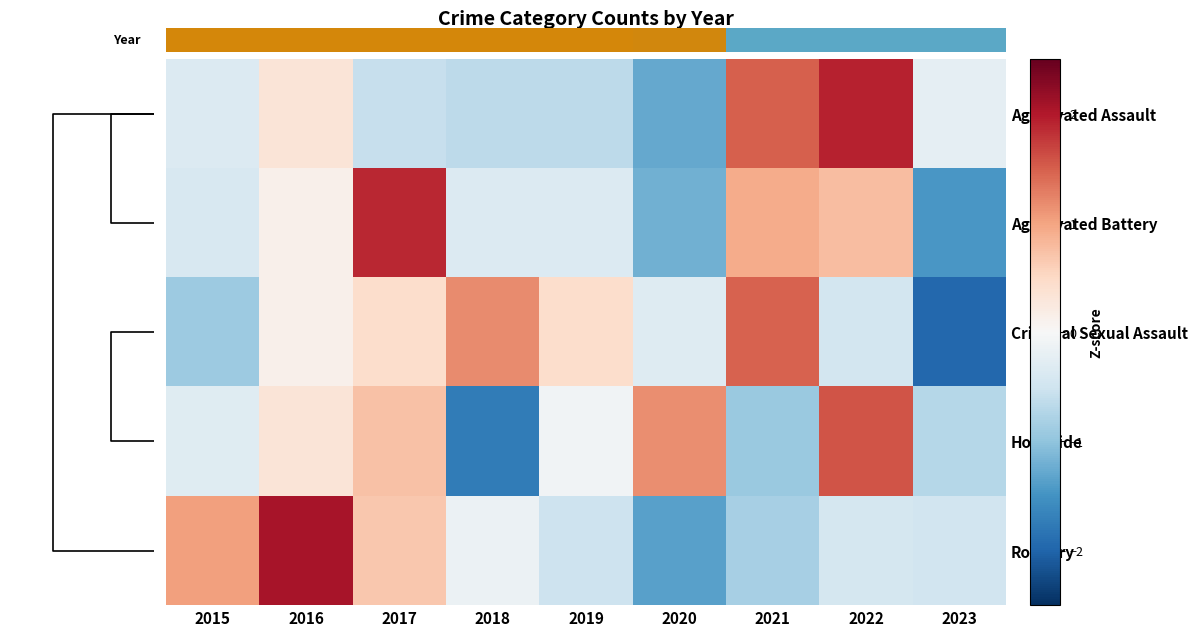

Between 2015 and 2020, which is larger?

2020